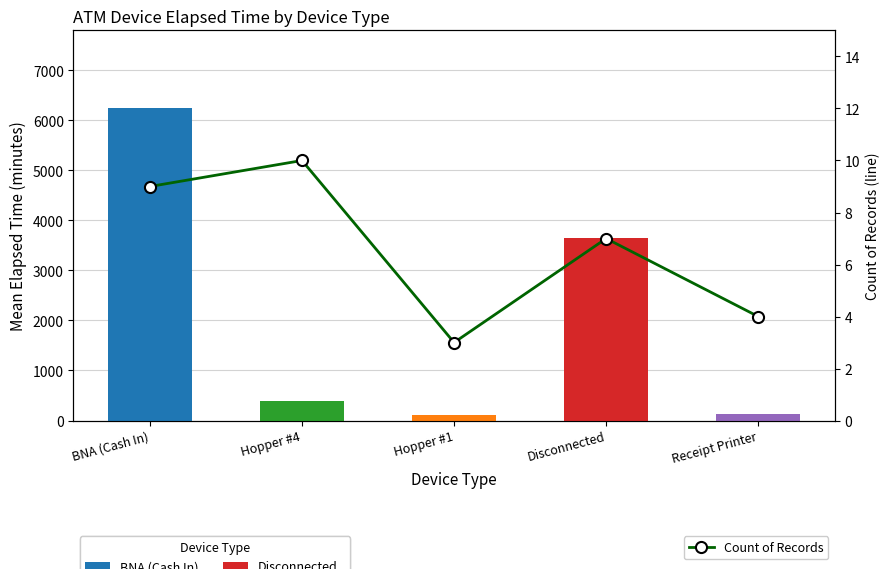

Rank the categories by value from lowest to highest.

Hopper #1, Receipt Printer, Disconnected, BNA (Cash In), Hopper #4